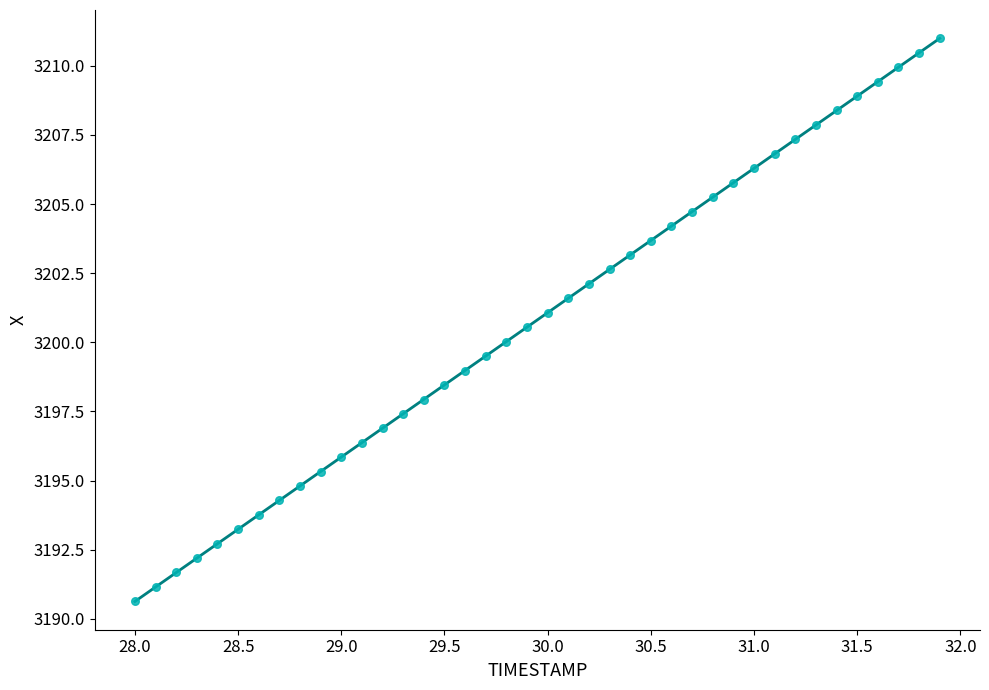

What is the range of X values (max minus min)?

3.9